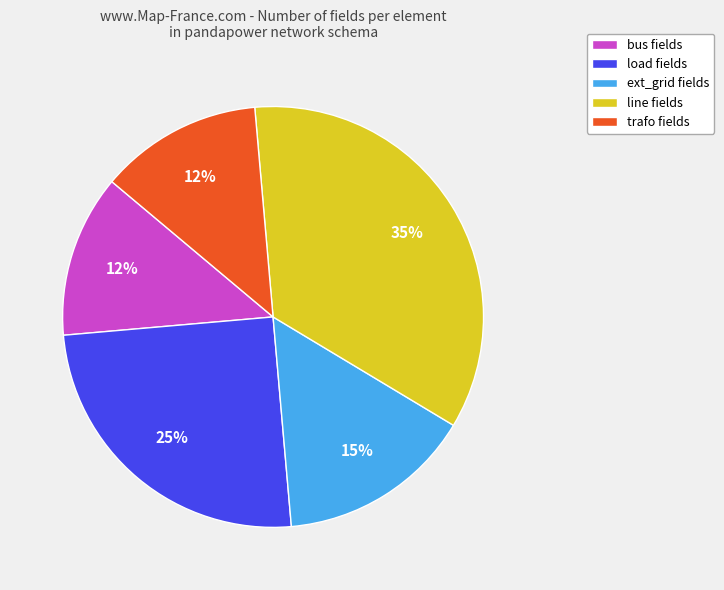

How many segments does this pie chart have?

5